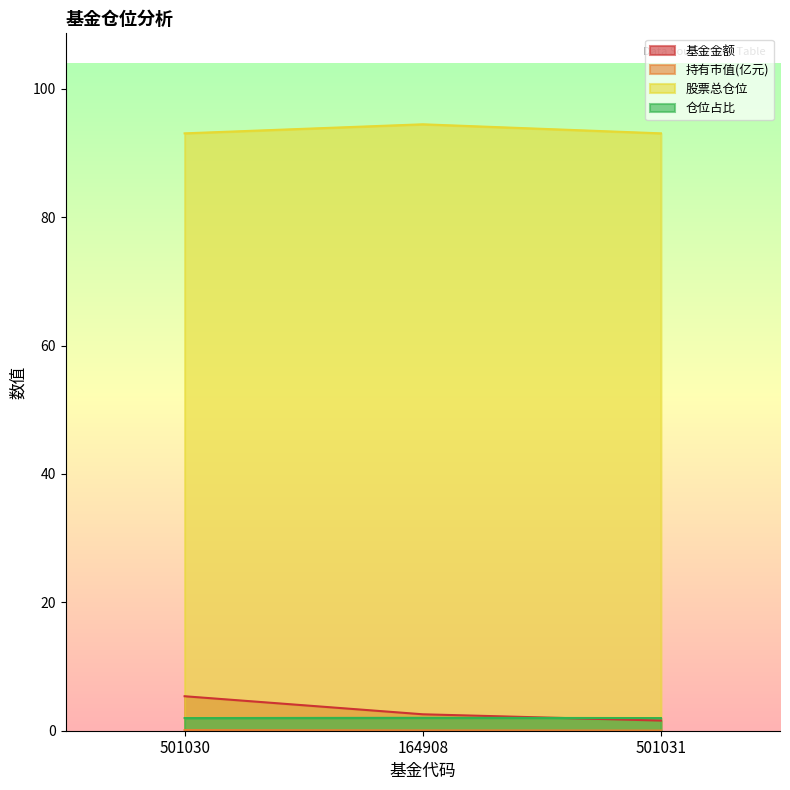

At which category is the sum across all series the highest?

501030